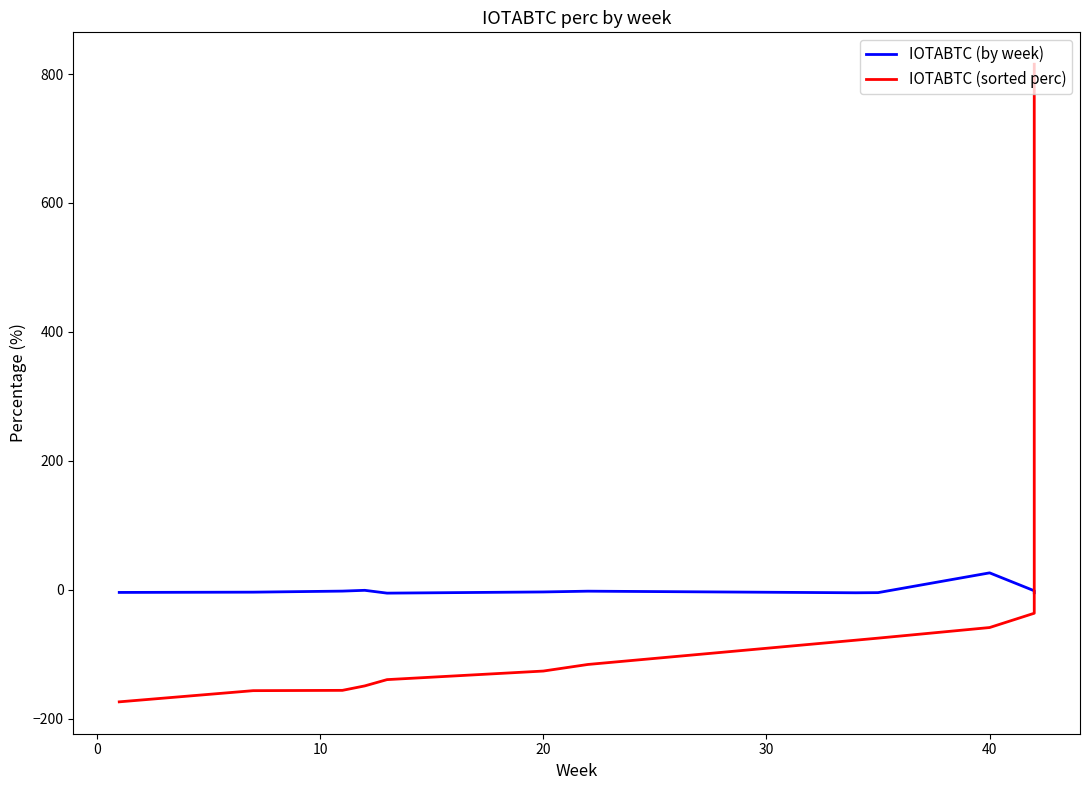

List the series in order of their peak value, highest first.

IOTABTC (sorted perc), IOTABTC (by week)